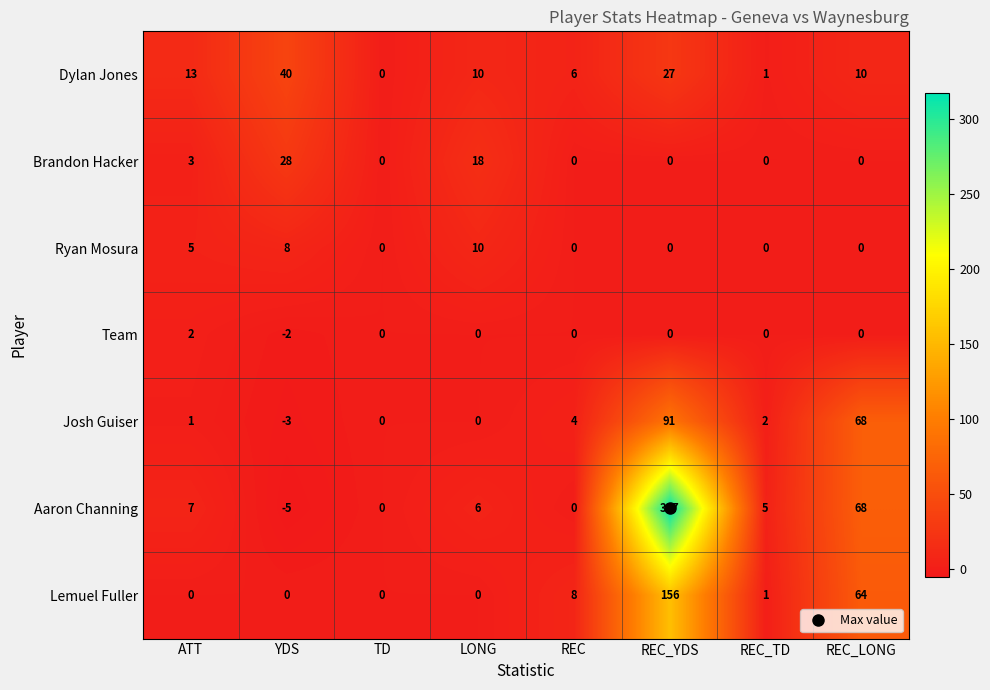

Is it true that Ryan Mosura equals 4 at REC?

False